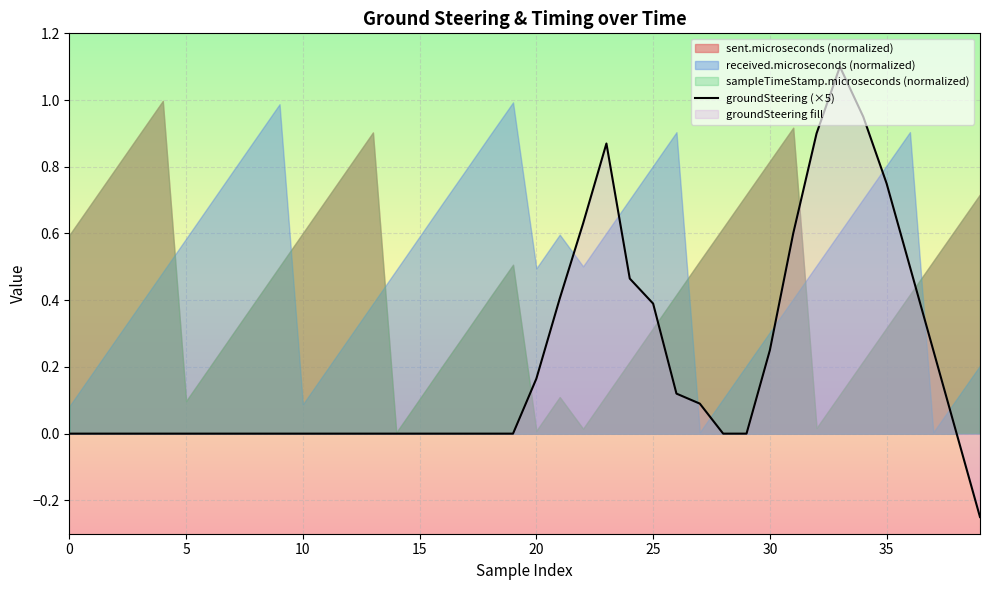

What is the label of the 28th point from the left?

27